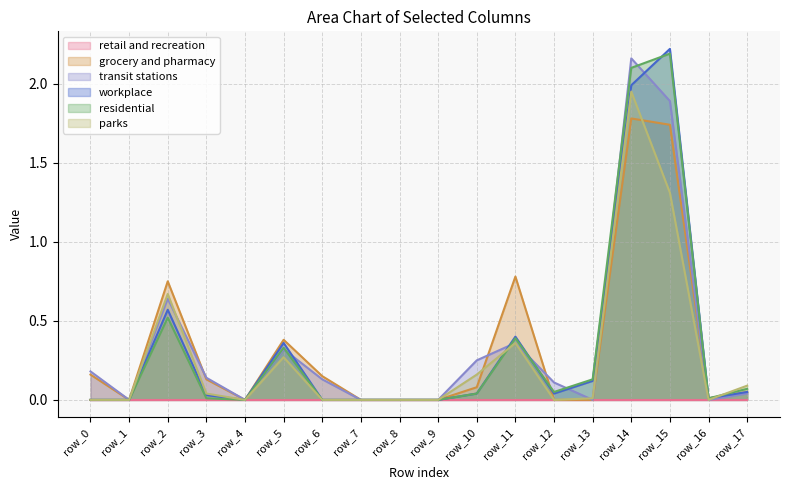

Between row_13 and row_15, which series saw the biggest shift?

workplace